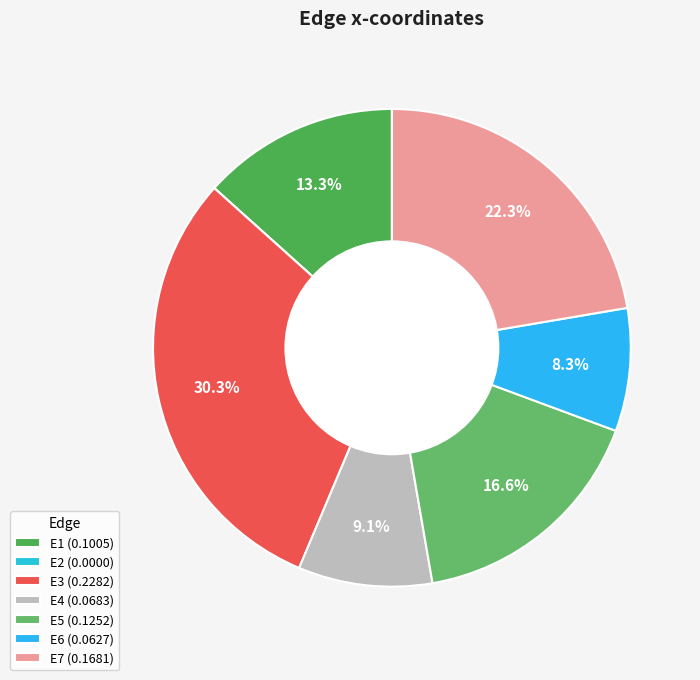

Does E1 represent more than half of the total?

No